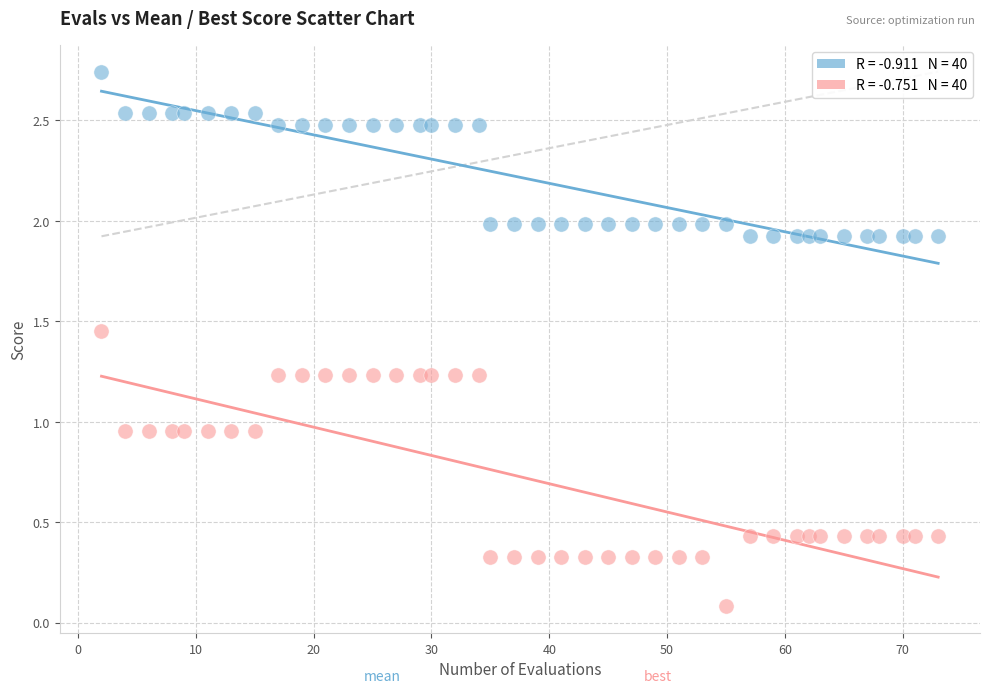

Across all data points, what is the range of X values (max minus min)?

71.0